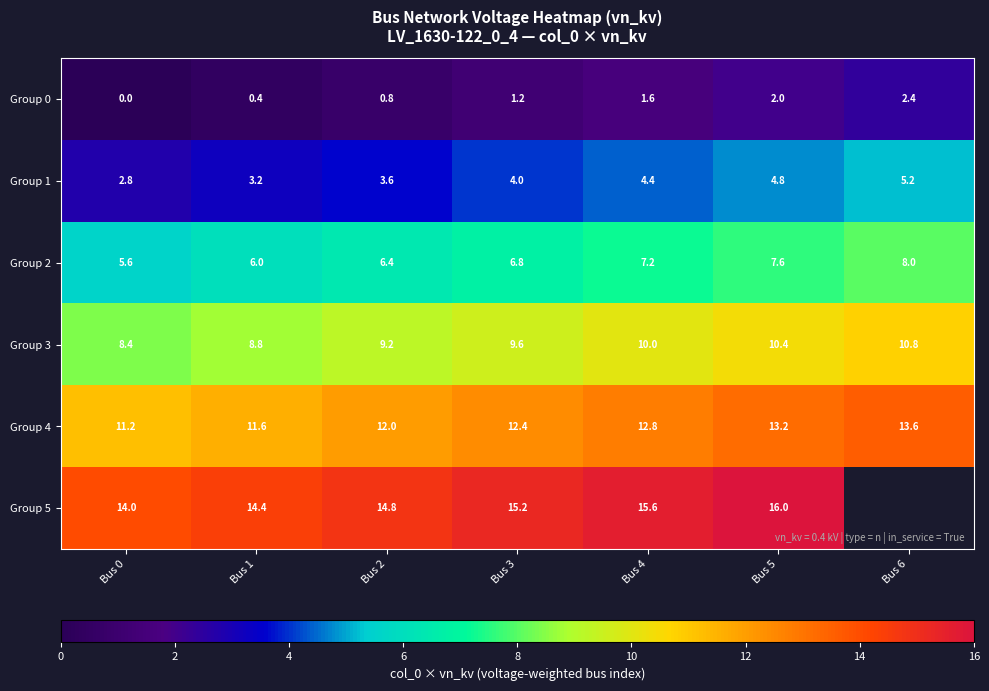

How many series are shown in this chart?

6